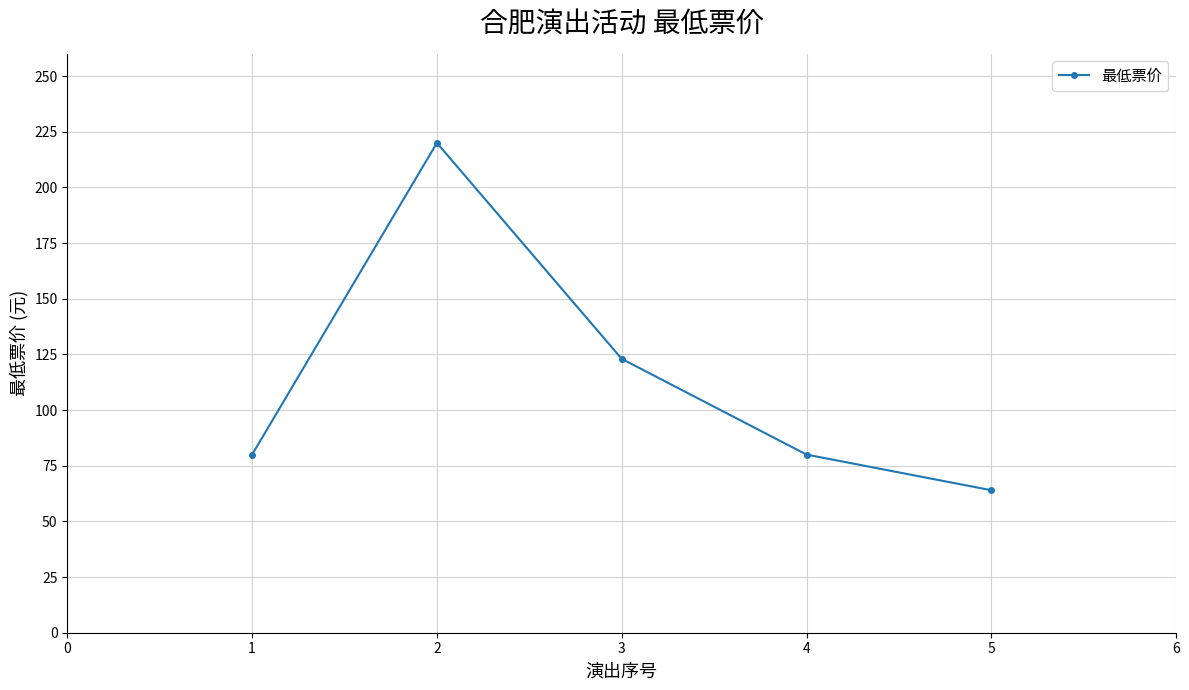

Approximately how many times larger is the value at 2 compared to 3?

1.8